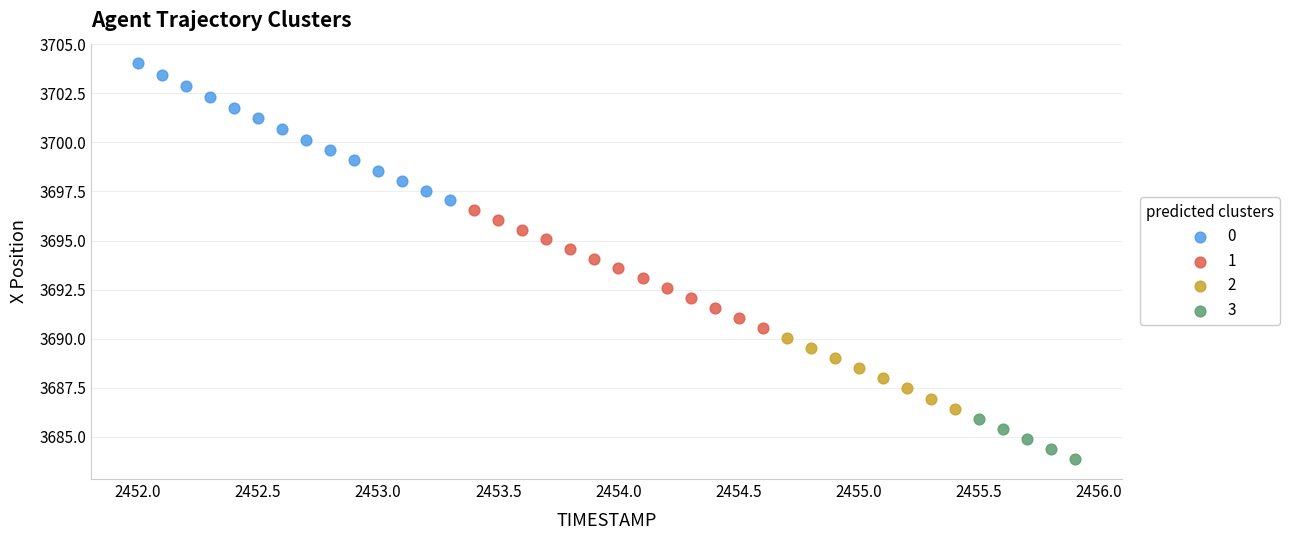

Which series contains the lowest Y value?

3